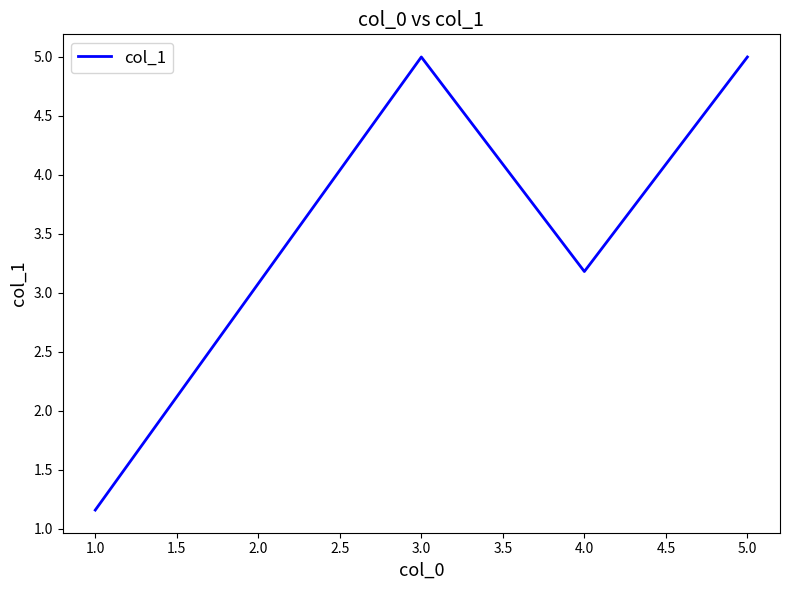

At which category does the data reach its first local valley?

4.0